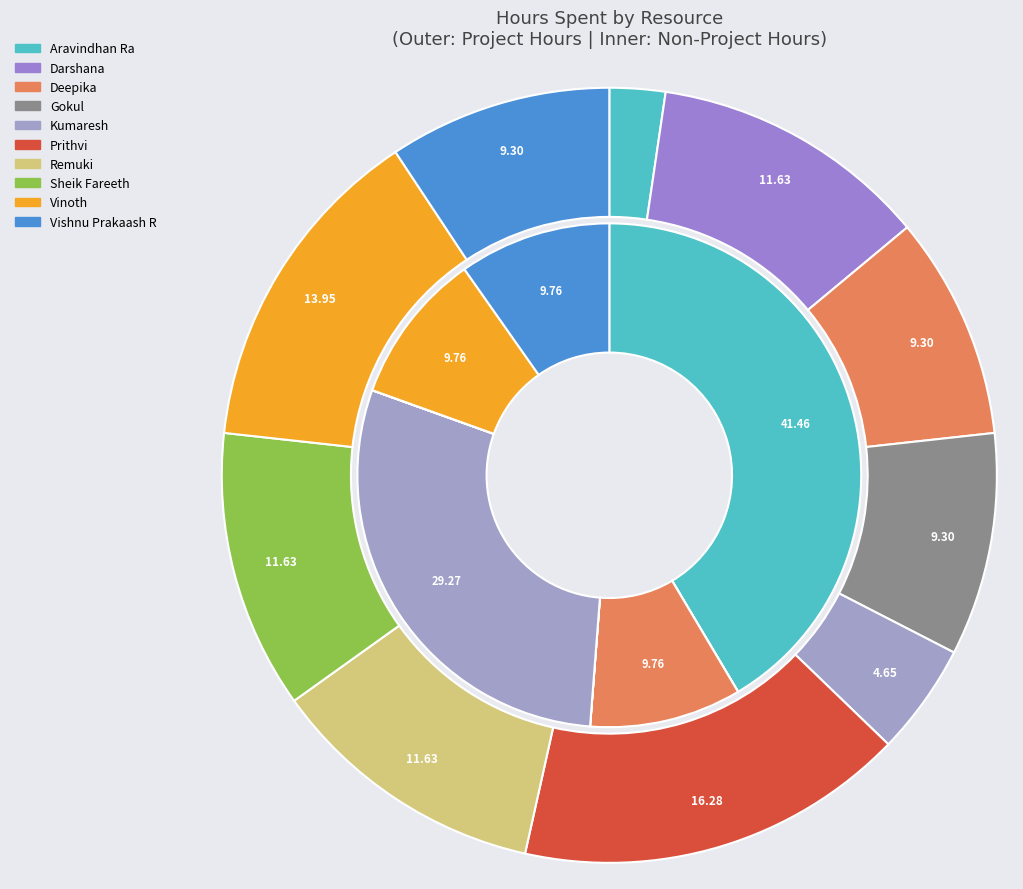

Count the number of slices in the pie.

10